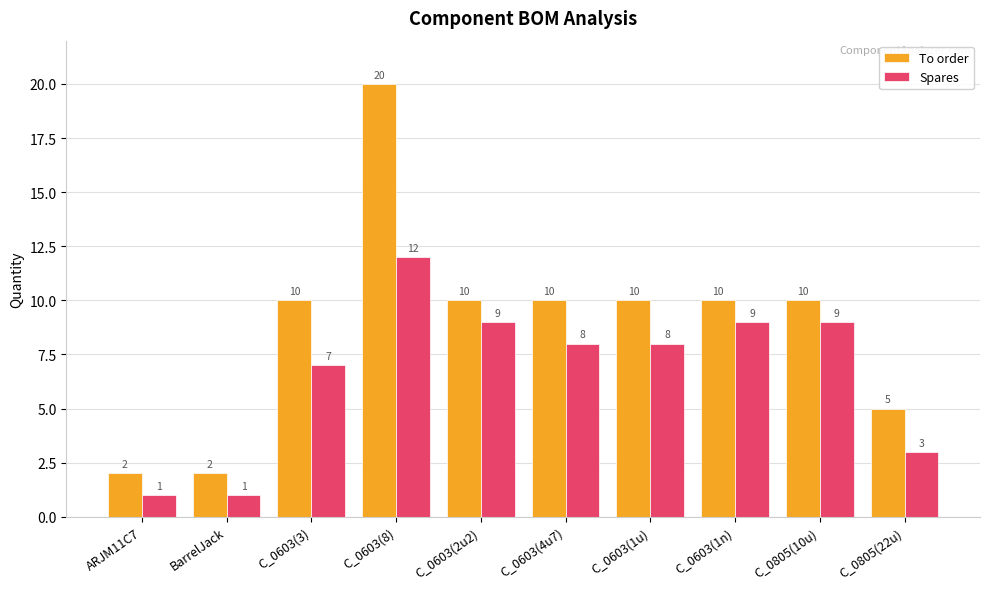

At which category is the sum across all series the highest?

C_0603(8)